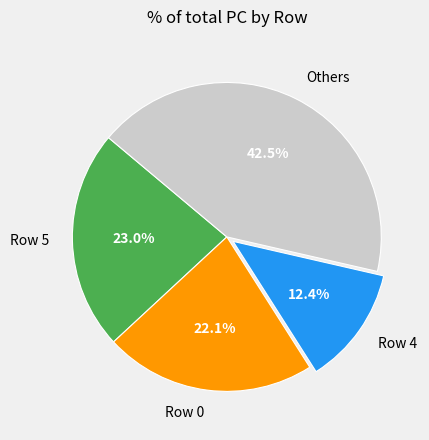

Count the number of slices in the pie.

4